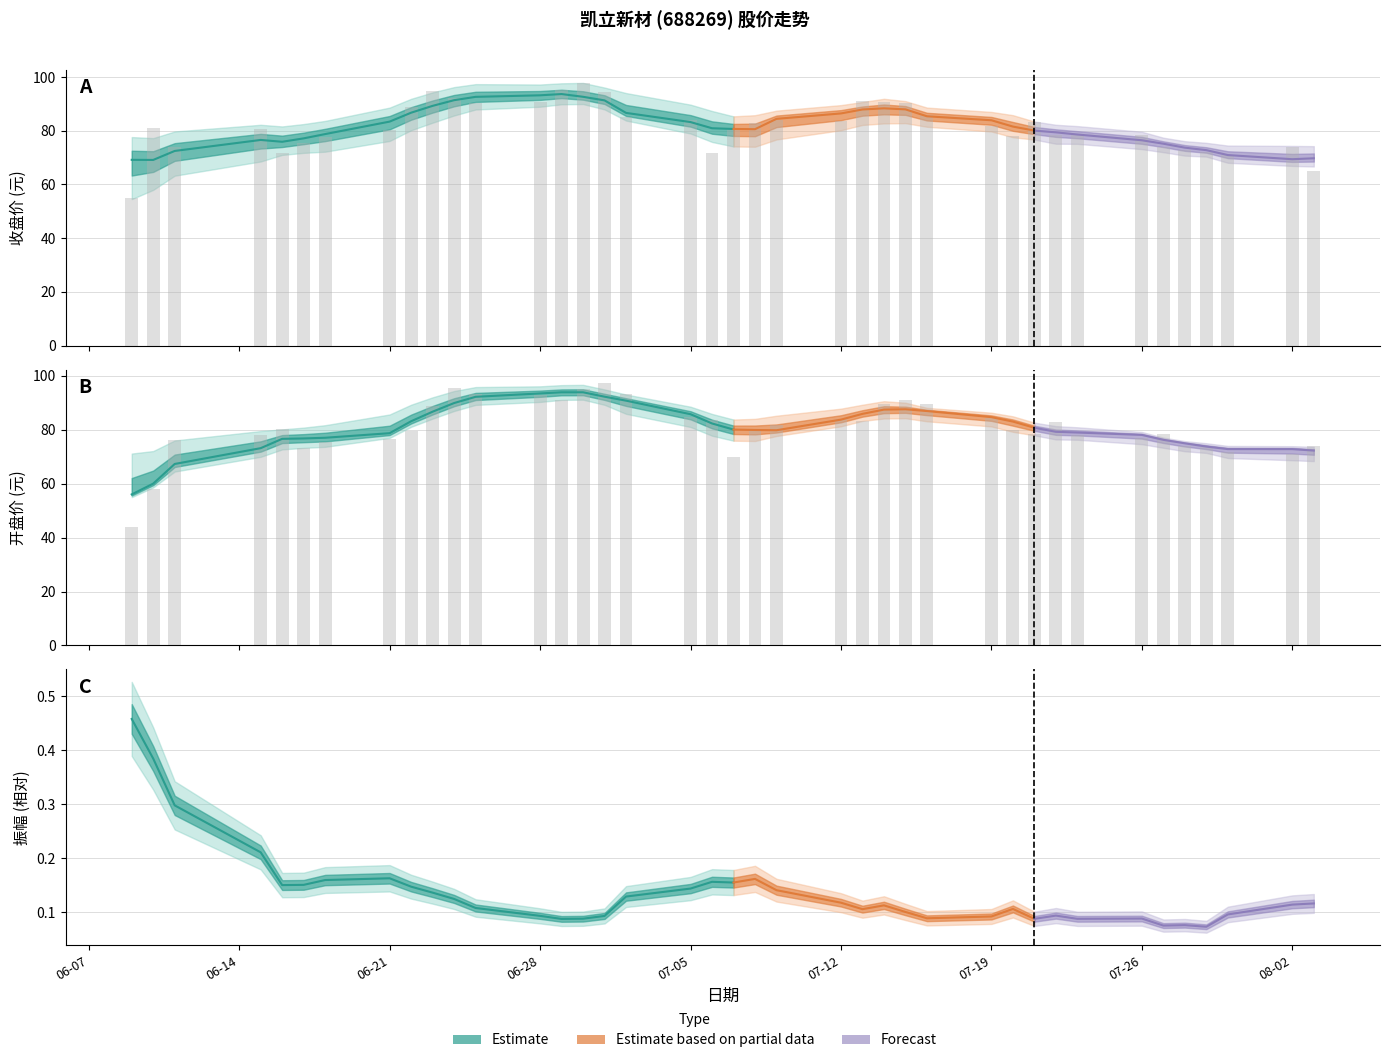

Between 2021-07-29 and 2021-08-03, which series saw the biggest shift?

收盘